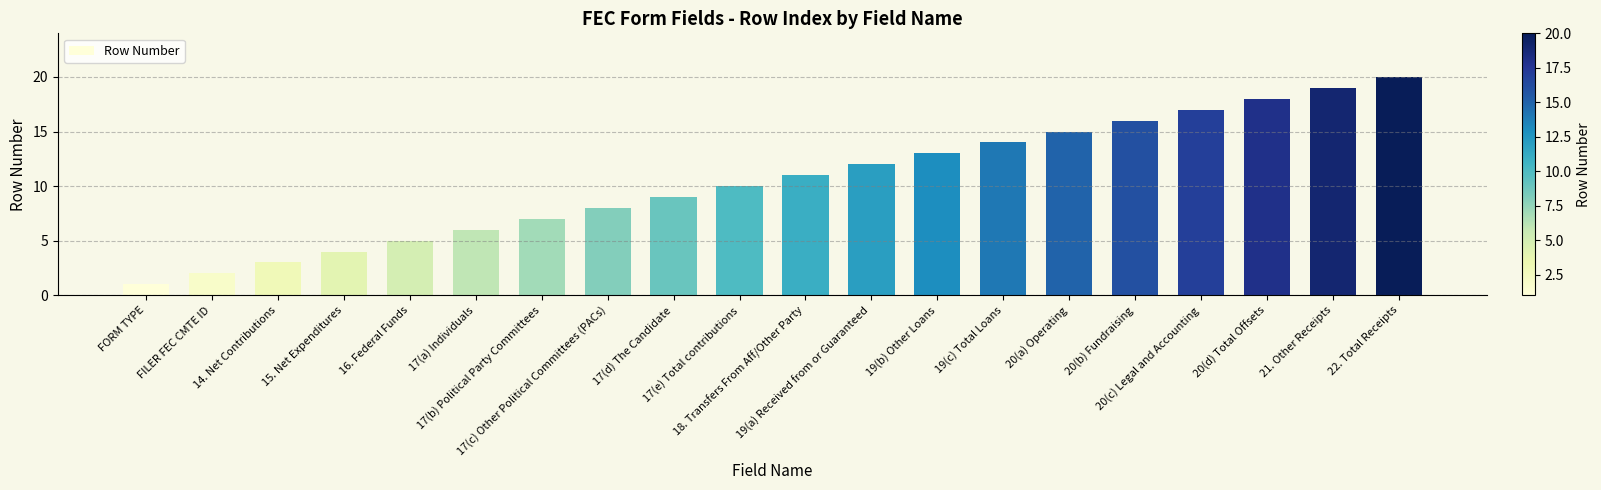

What position from the right is 16. Federal Funds?

16